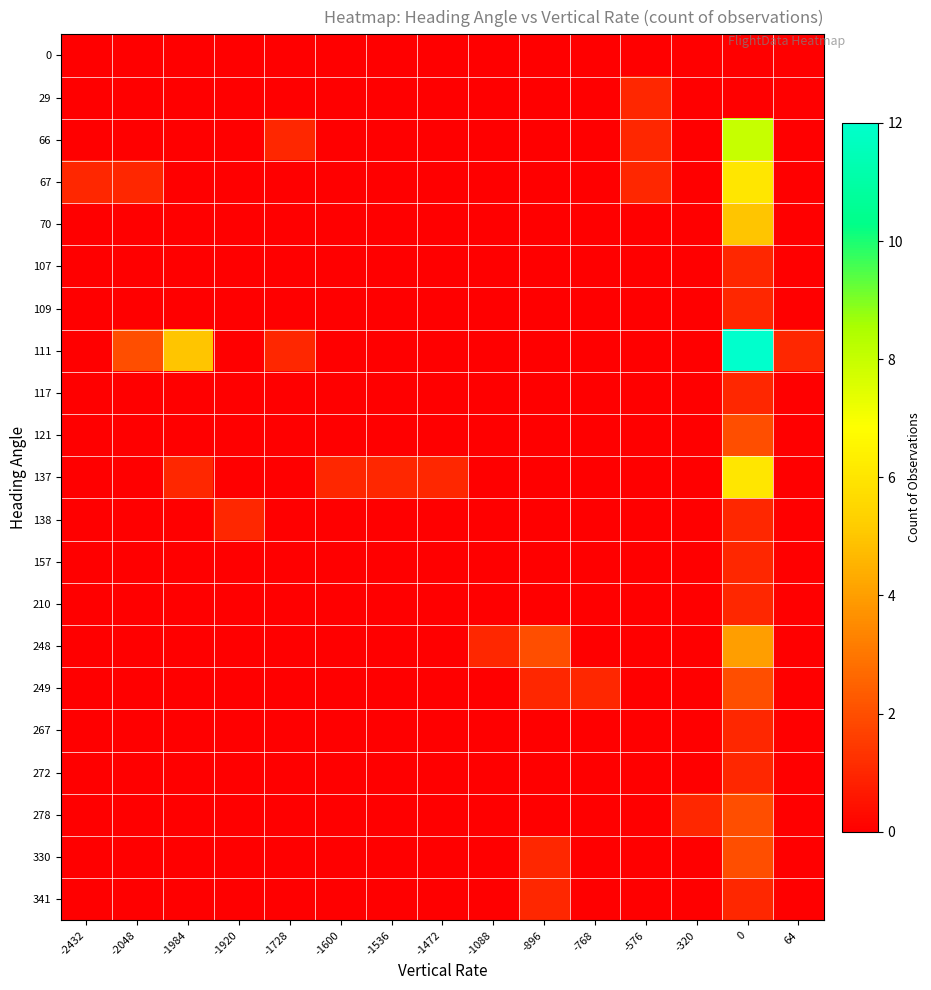

Which category has the lowest value across all series?

-2432